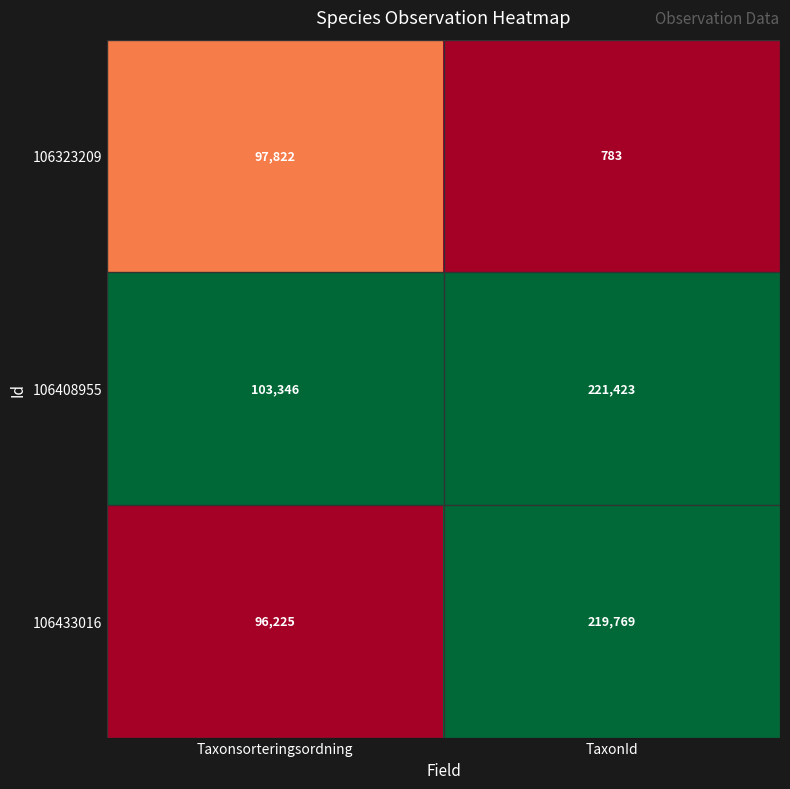

What is the sum of the 106408955 values at Taxonsorteringsordning and TaxonId?

324769